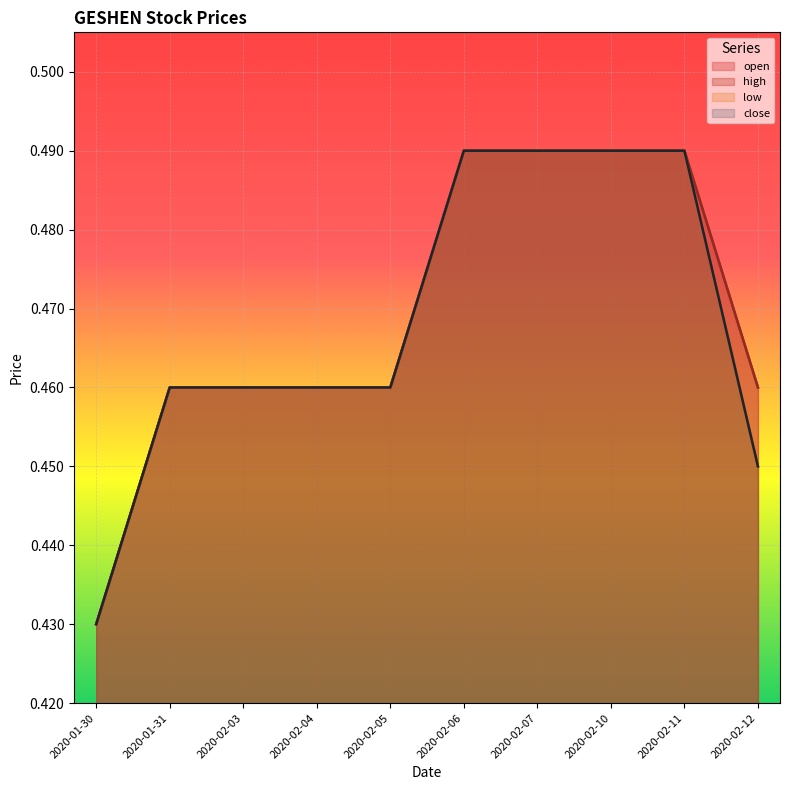

What is the label of the 6th point from the left?

2020-02-06